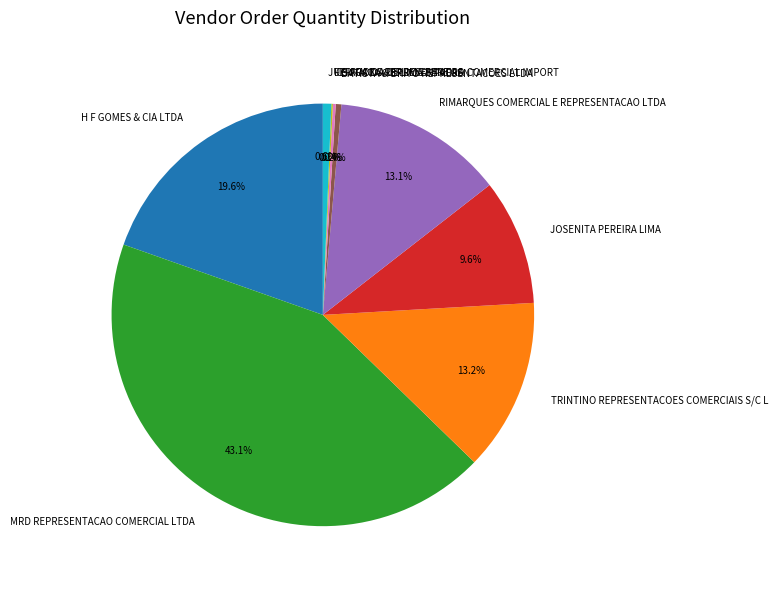

Is there a majority slice in this chart?

No